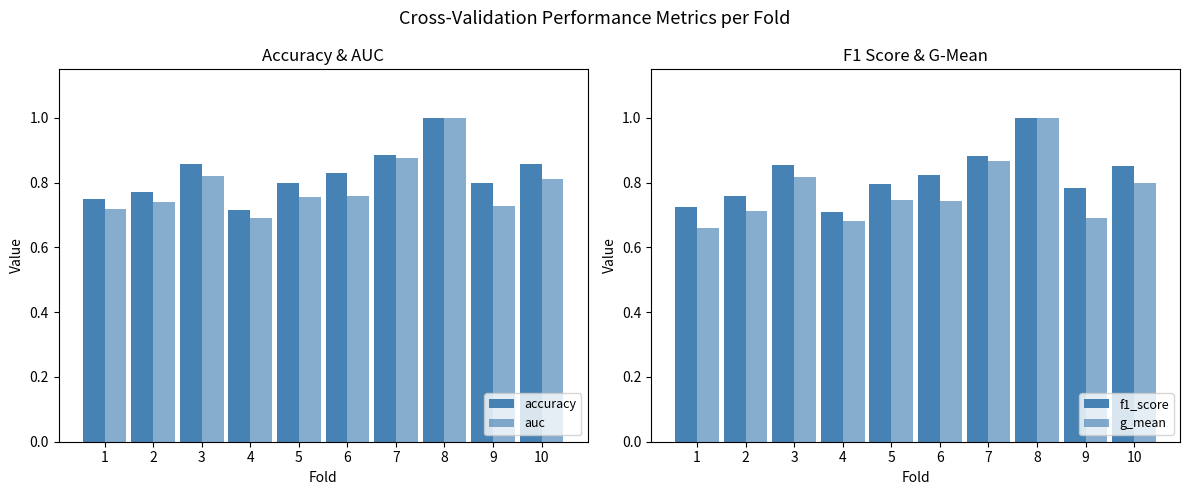

Reading left to right, what are all the values shown in this chart?

accuracy: 0.8	0.8	0.9	0.7	0.8	0.8	0.9	1.0	0.8	0.9
auc: 0.7	0.7	0.8	0.7	0.8	0.8	0.9	1.0	0.7	0.8
f1_score: 0.7	0.8	0.9	0.7	0.8	0.8	0.9	1.0	0.8	0.9
g_mean: 0.7	0.7	0.8	0.7	0.7	0.7	0.9	1.0	0.7	0.8